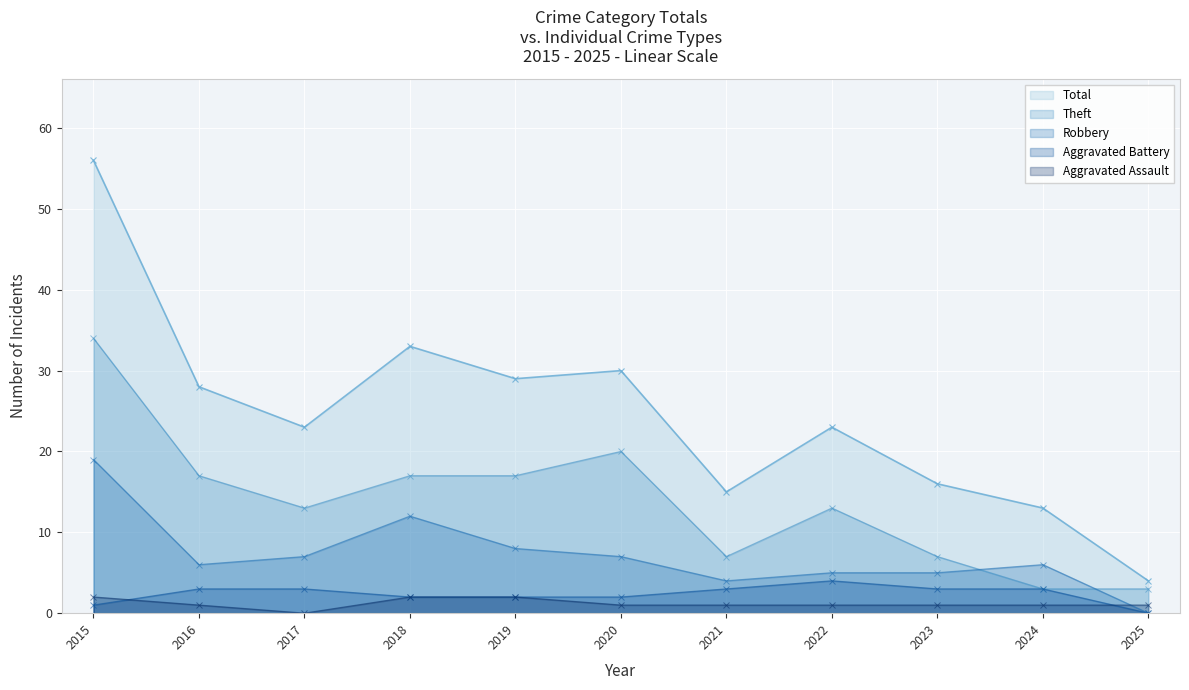

Which series has the widest spread of values?

Total